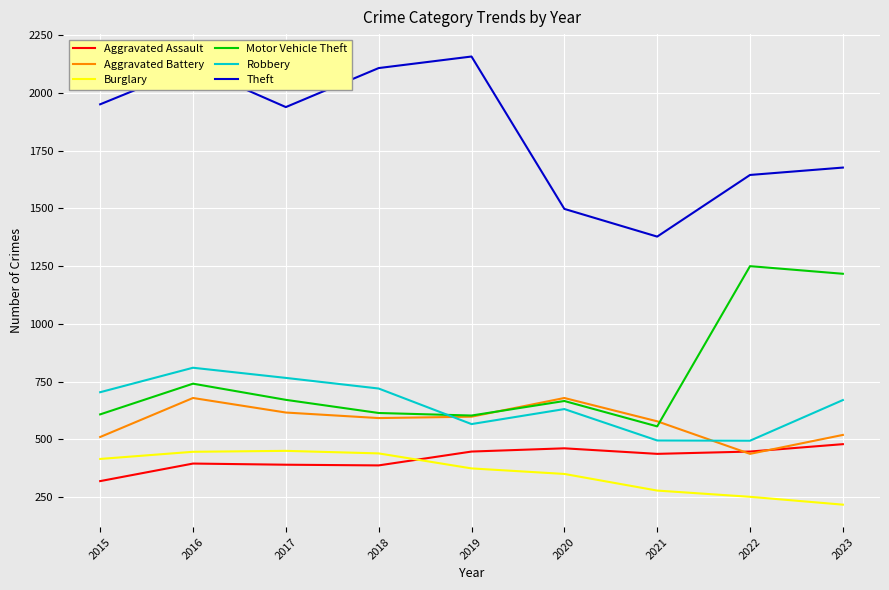

What is the minimum value for Motor Vehicle Theft?

556